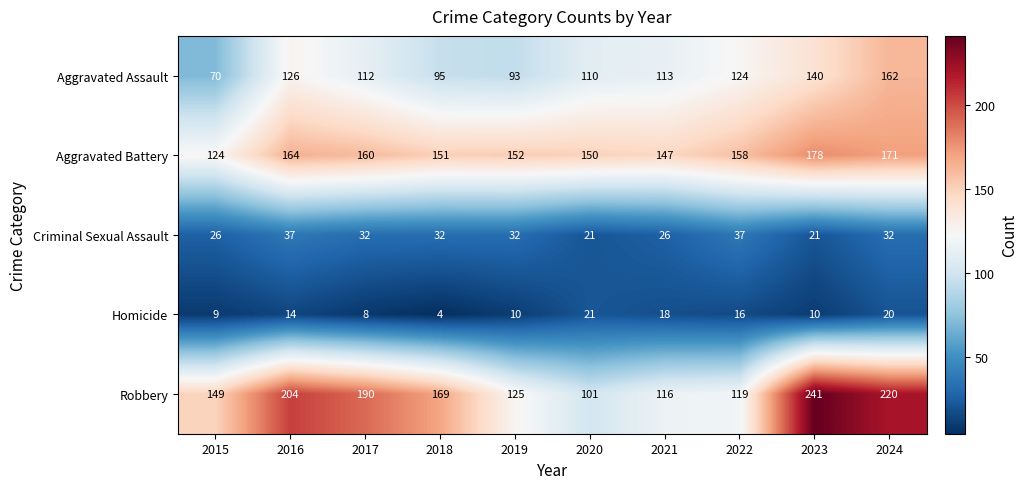

Between 2015 and 2020, which series saw the biggest shift?

Robbery